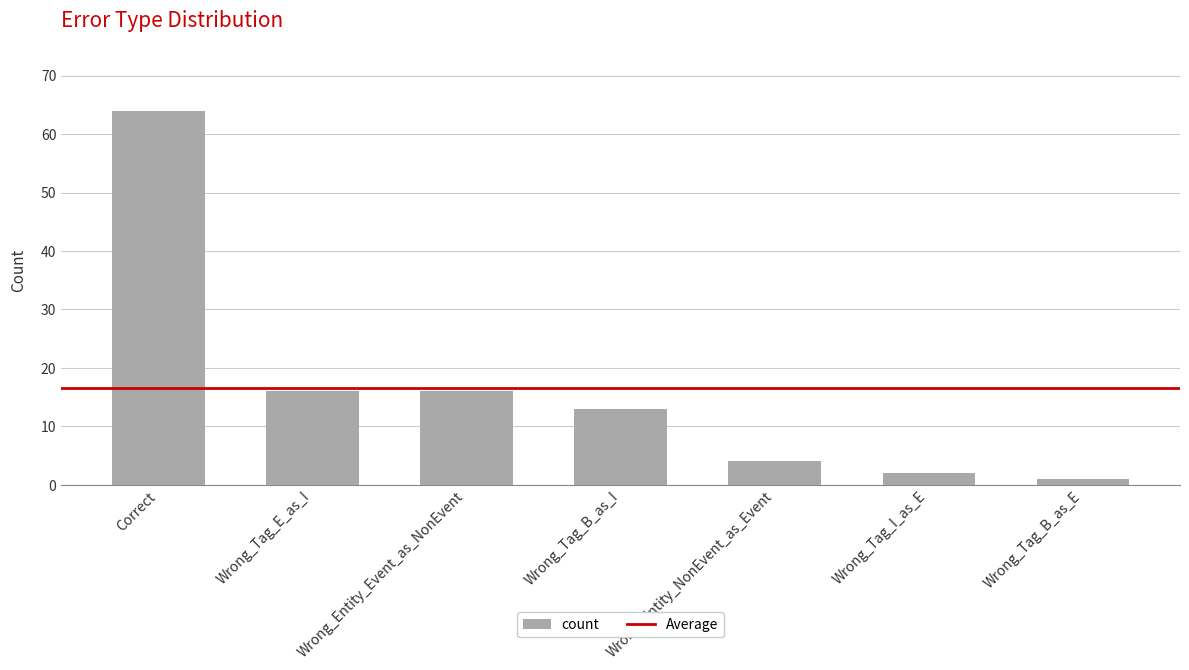

Reading left to right, list all the values displayed in this chart.

Correct=64	Wrong_Tag_E_as_I=16	Wrong_Entity_Event_as_NonEvent=16	Wrong_Tag_B_as_I=13	Wrong_Entity_NonEvent_as_Event=4	Wrong_Tag_I_as_E=2	Wrong_Tag_B_as_E=1